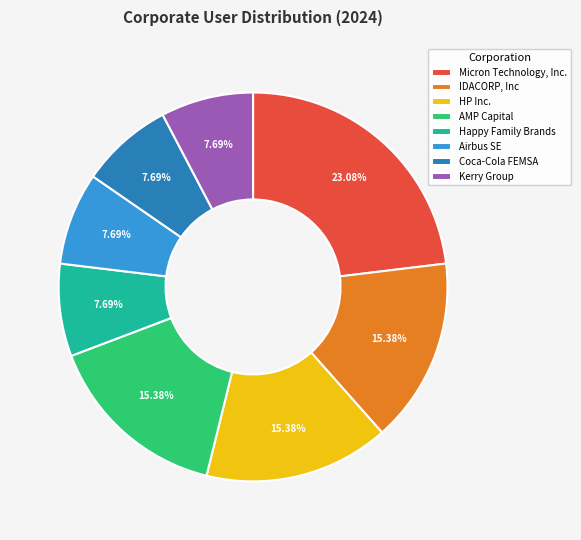

Is there a majority slice in this chart?

No